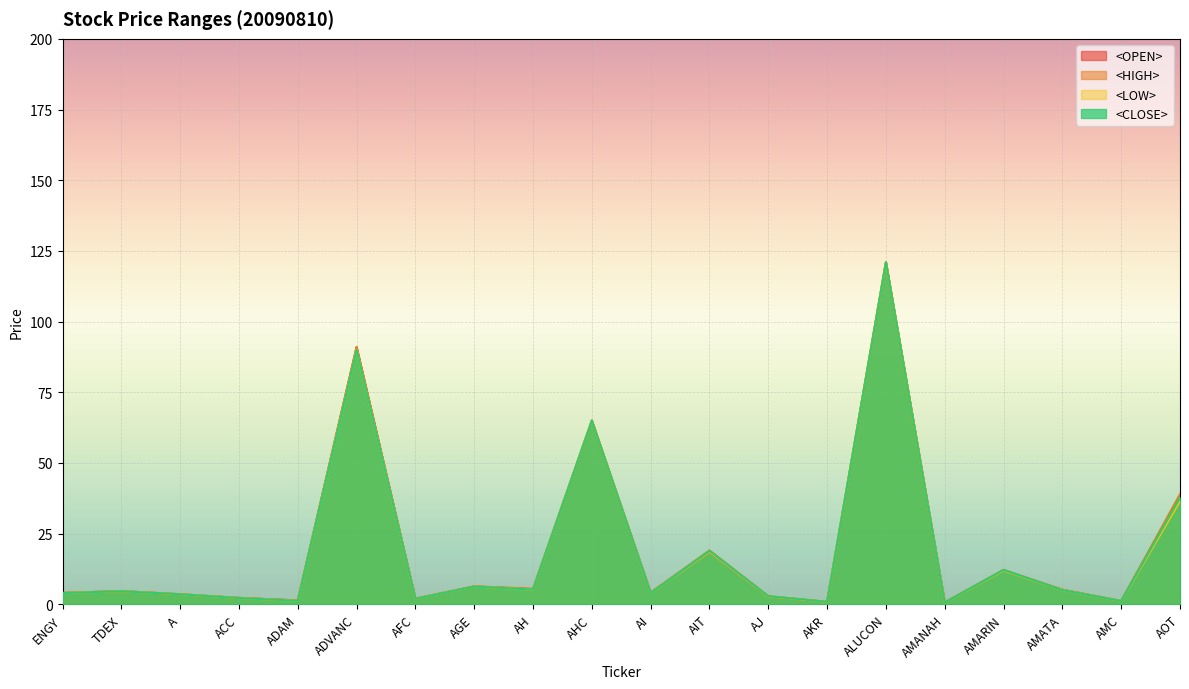

What is the label of the 18th point from the left?

AMATA